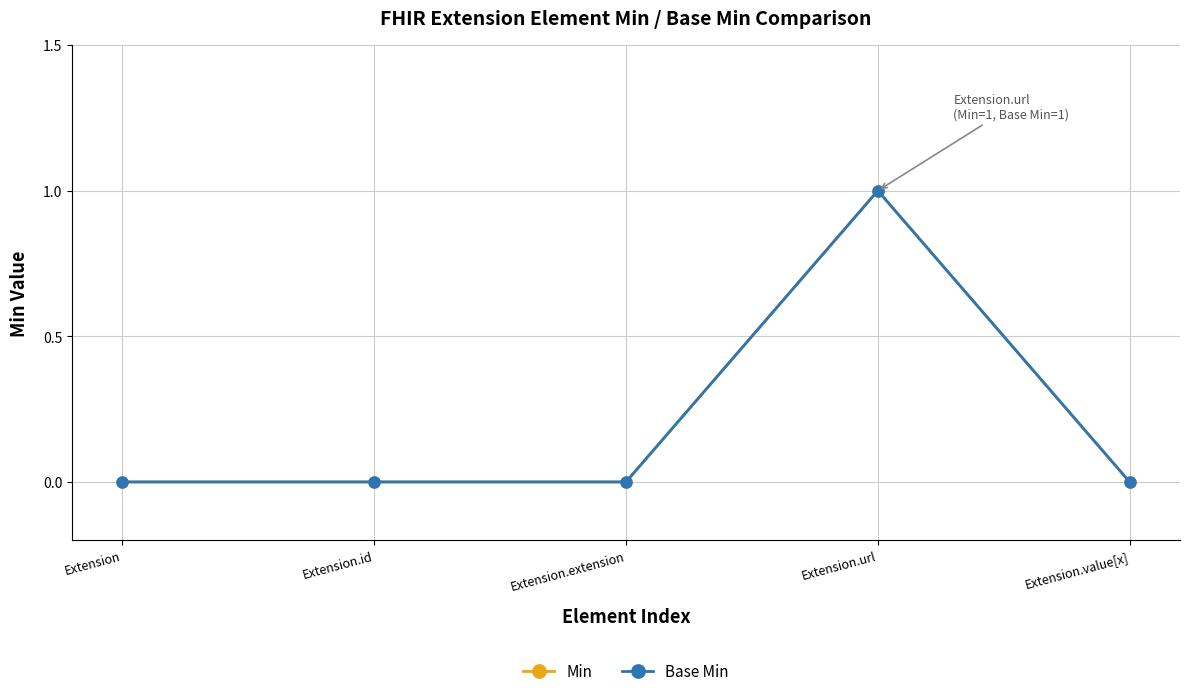

What position from the right is Extension?

5